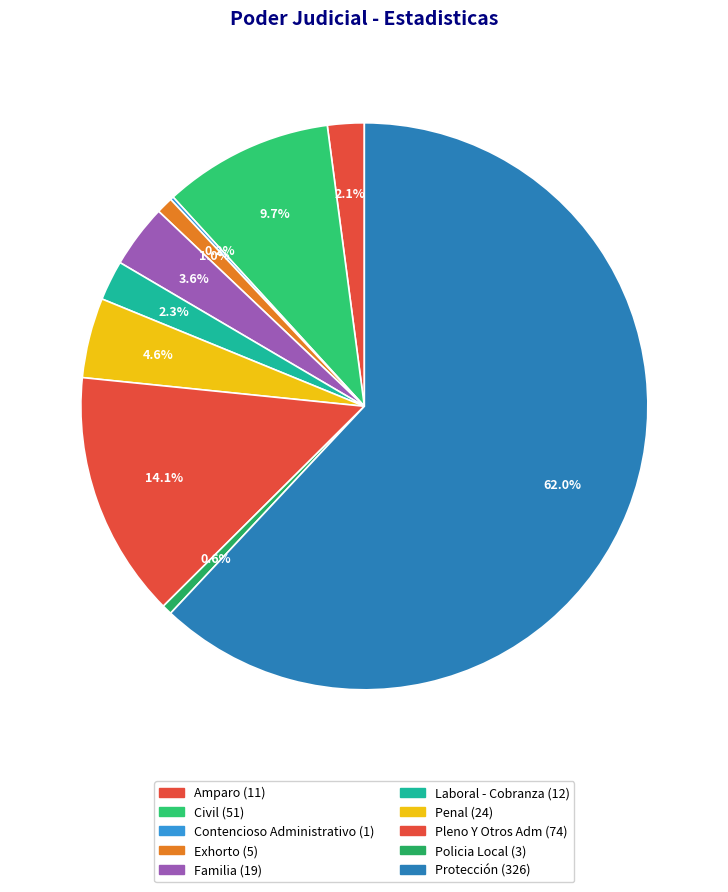

How many slices are in this pie chart?

10